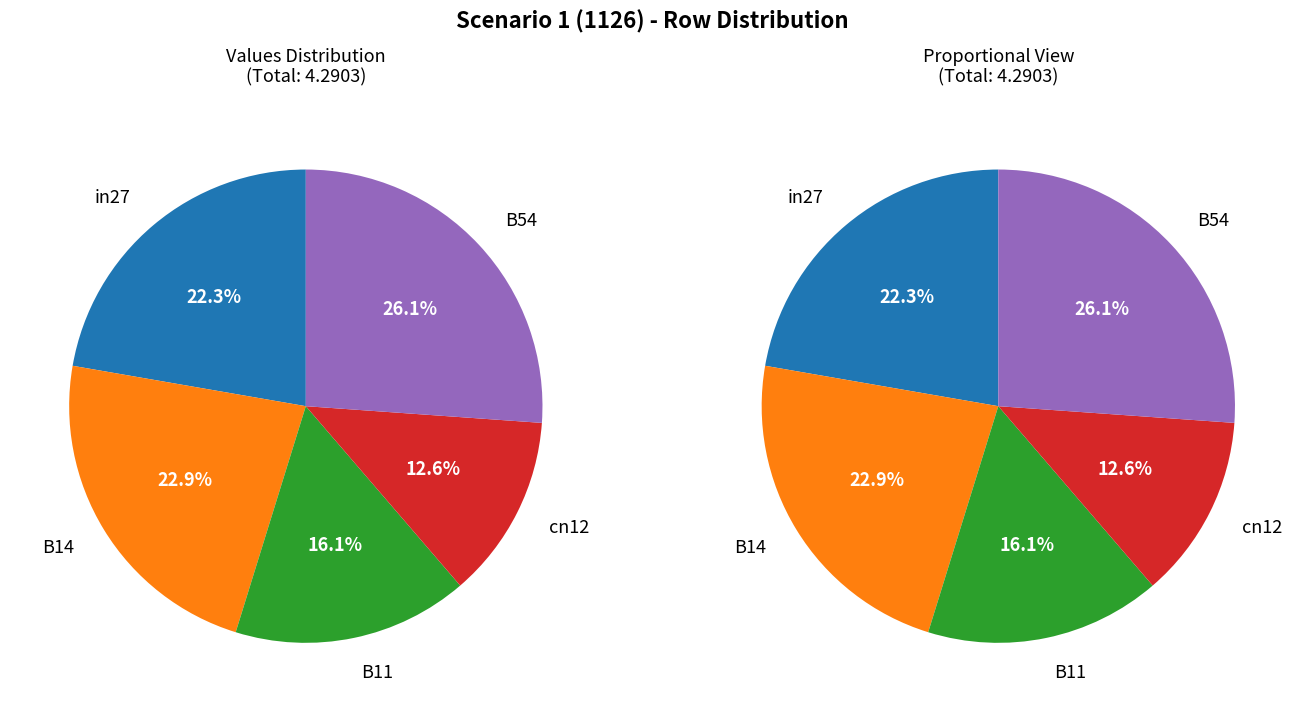

Is there any slice that represents more than half of the pie?

No